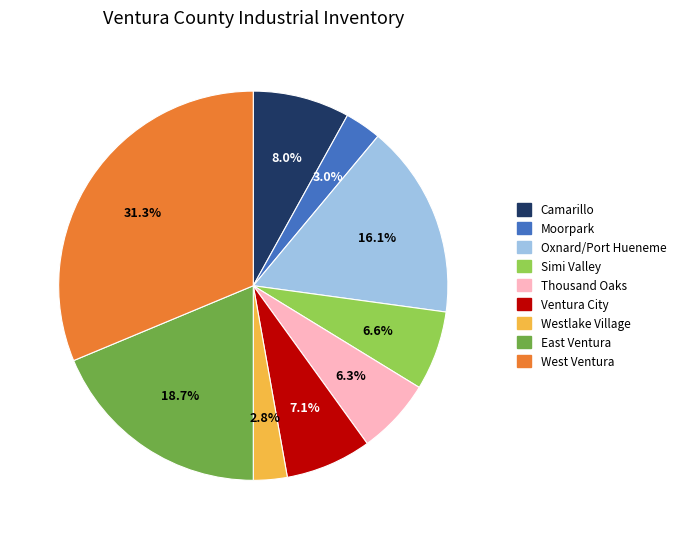

To the nearest percent, what portion does Simi Valley represent?

7%